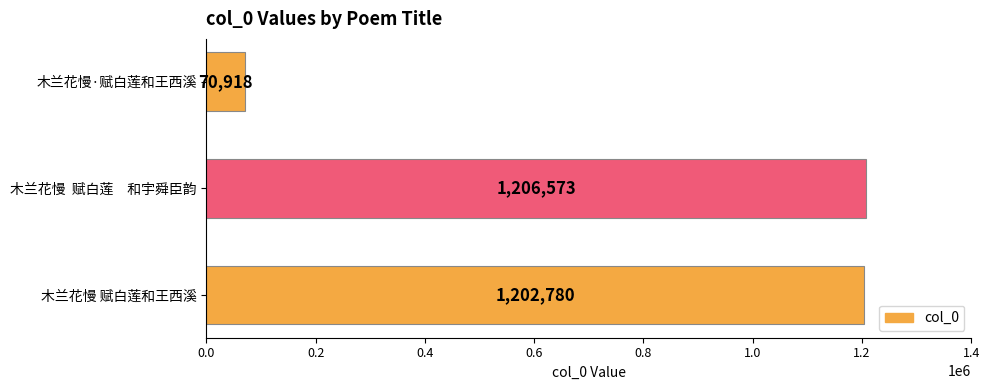

What is the maximum value shown in the chart?

1206573